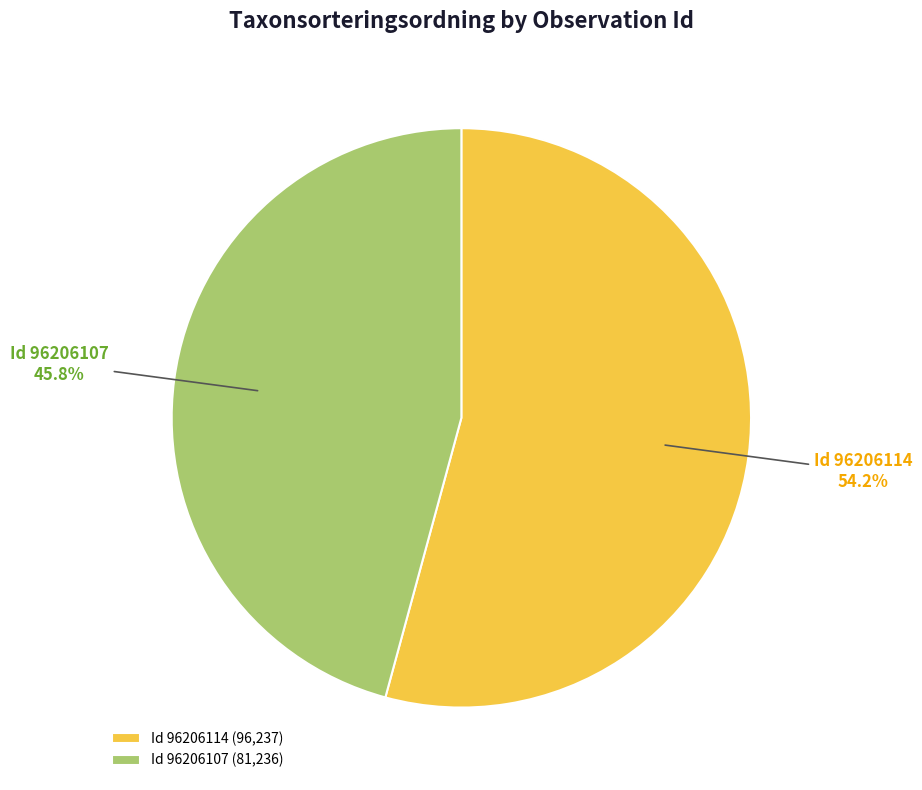

Does Id 96206114 (96,237) account for over 50% of the chart?

Yes